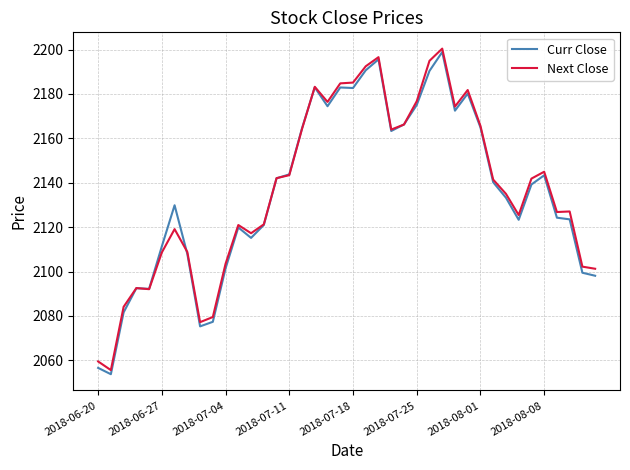

How many distinct data groups are displayed?

2